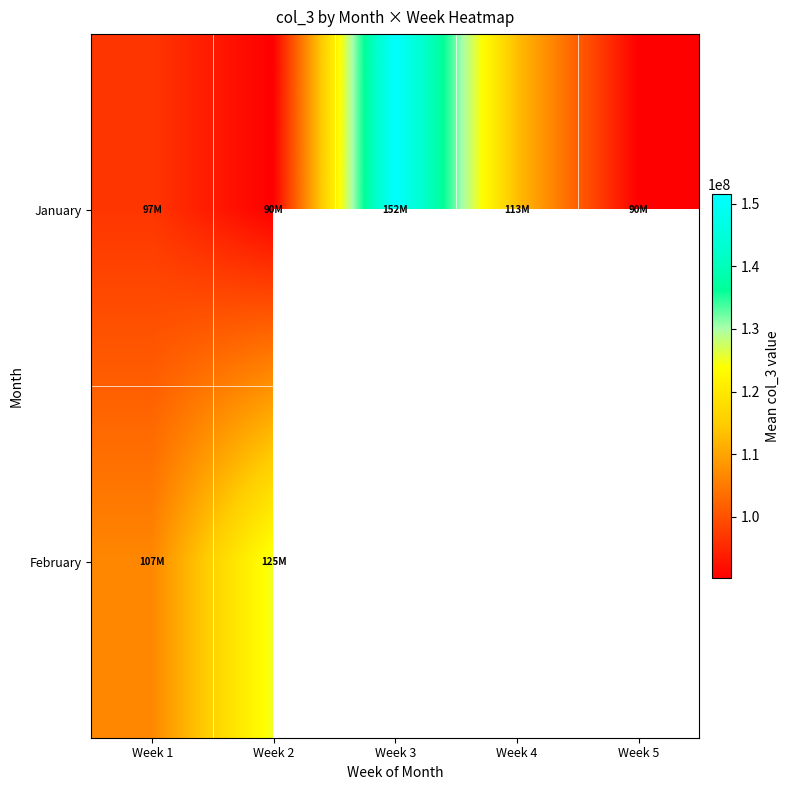

What is the approximate value of January at Week 3?

151551580.6